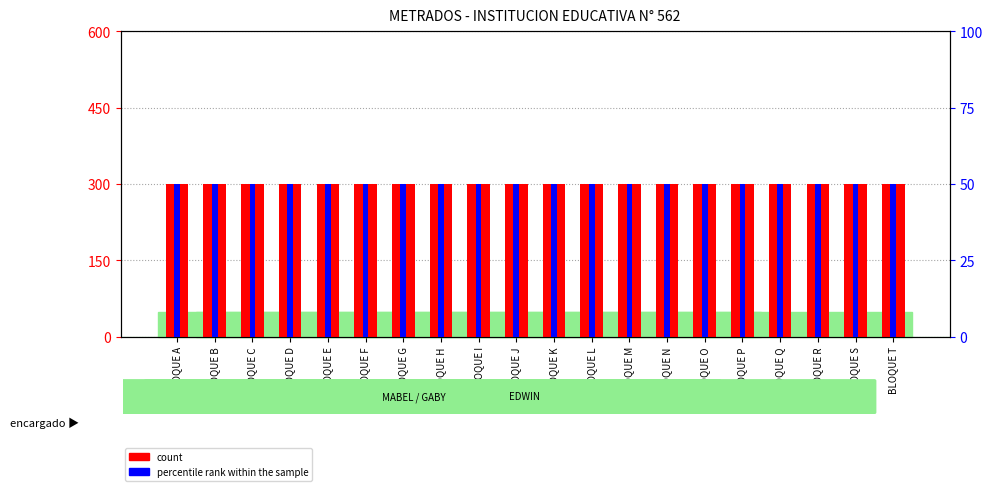

Rank the series at BLOQUE H from lowest to highest value.

percentile rank within the sample, count